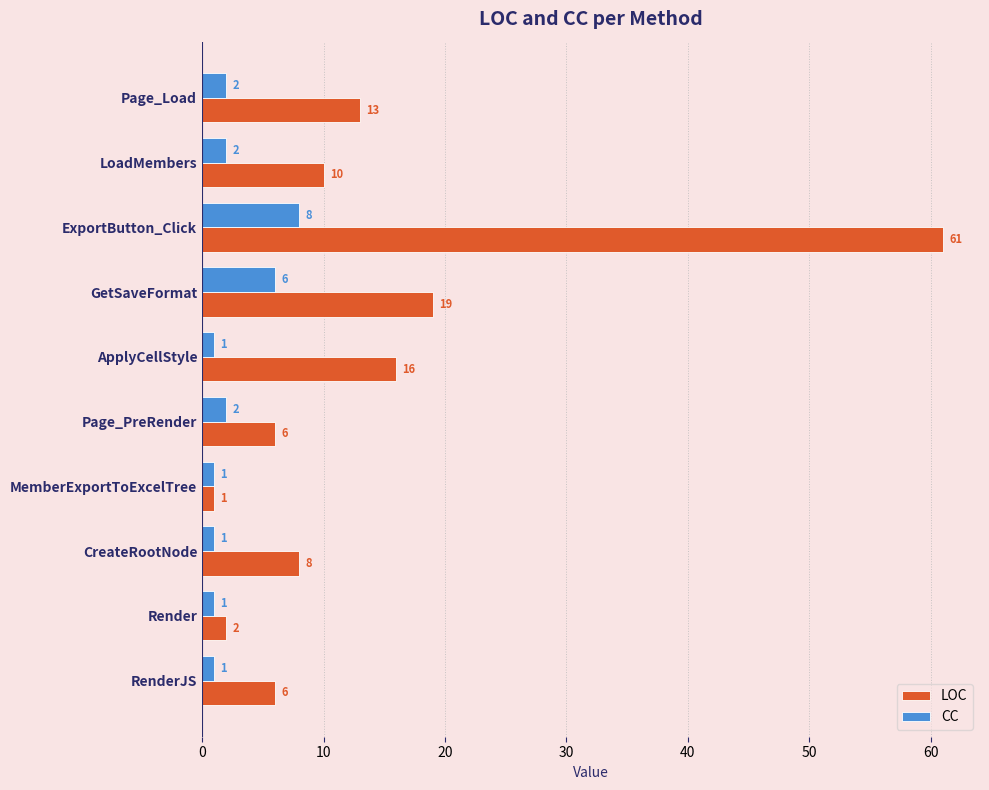

What is the minimum value for CC?

1